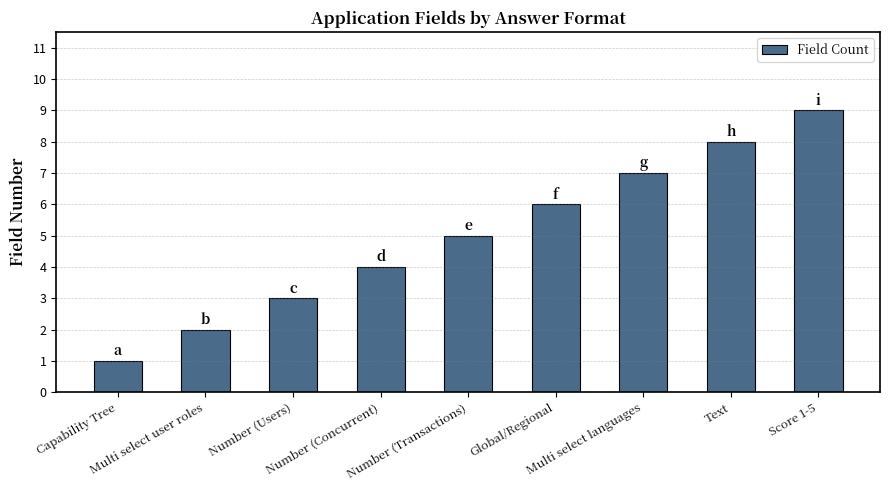

How many distinct data groups are displayed?

1